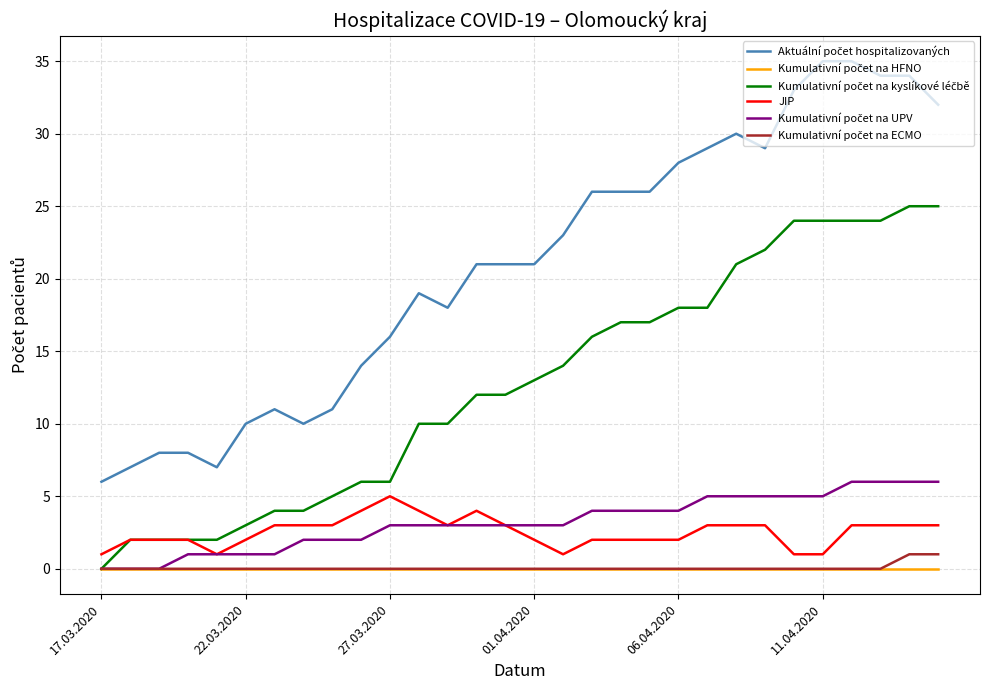

What is the maximum value shown in the chart?

35